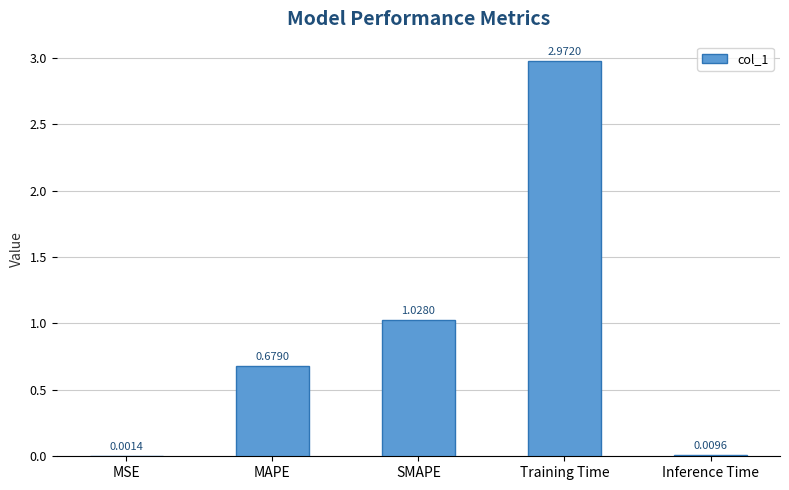

What is the sum of the values at SMAPE and Training Time?

4.0